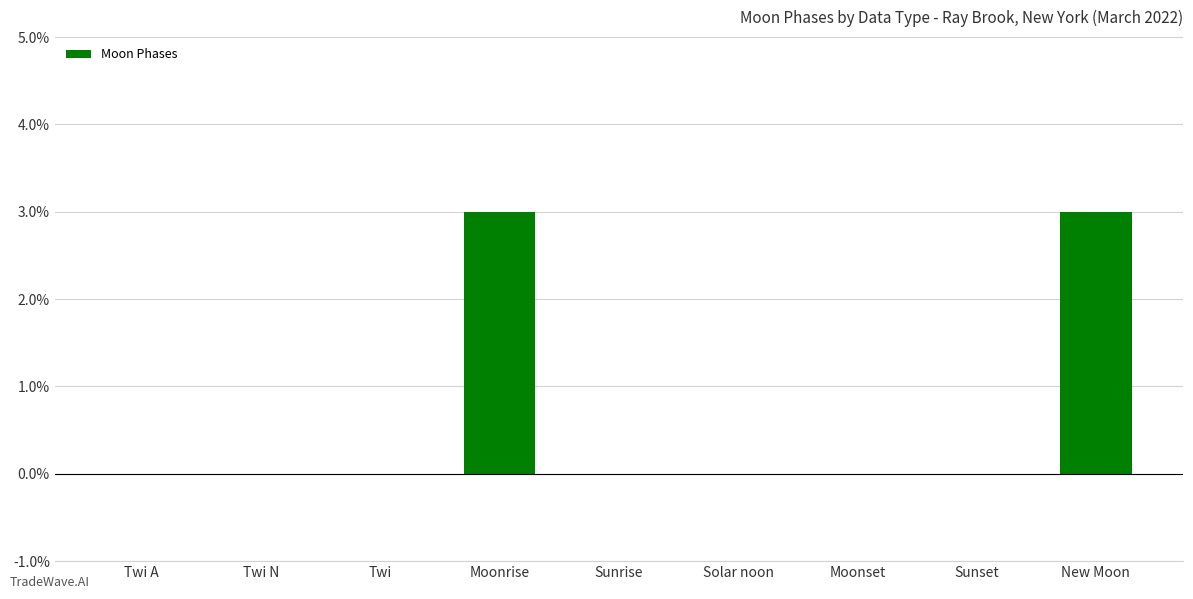

True or false: the data shows 3 at New Moon.

True